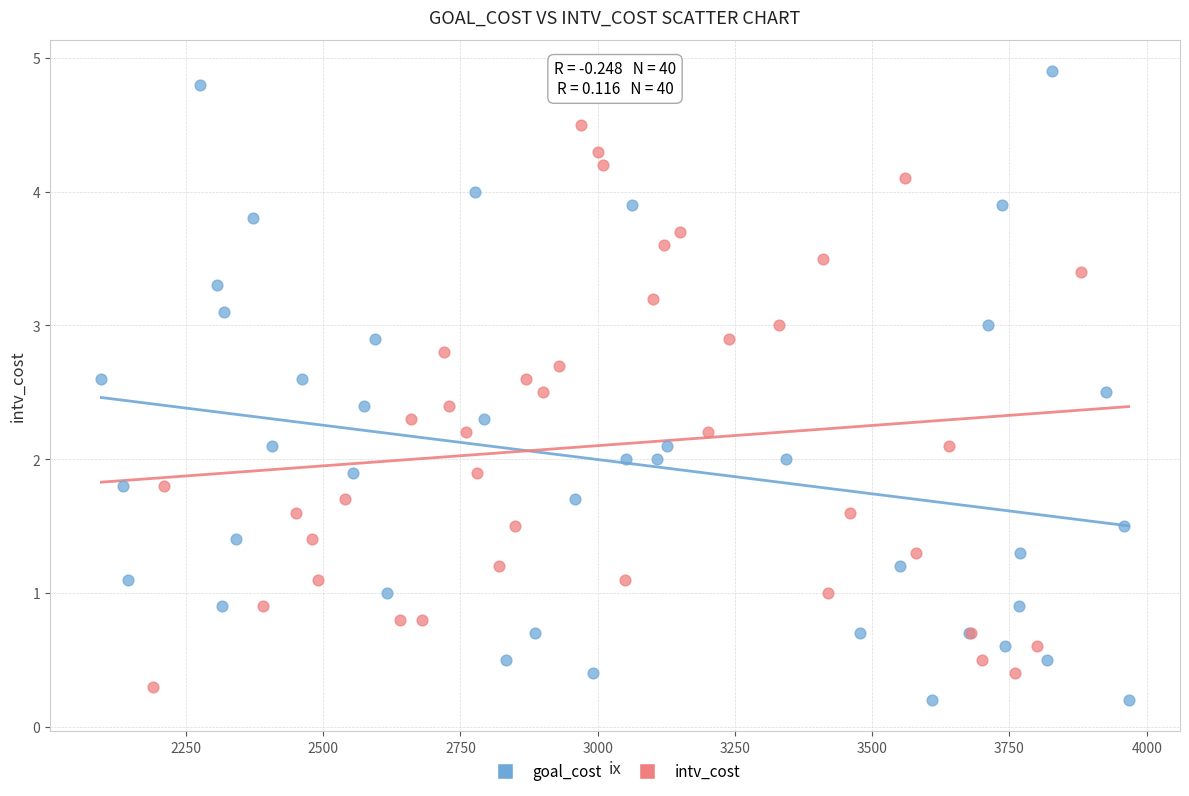

Which series reaches the maximum Y coordinate?

goal_cost